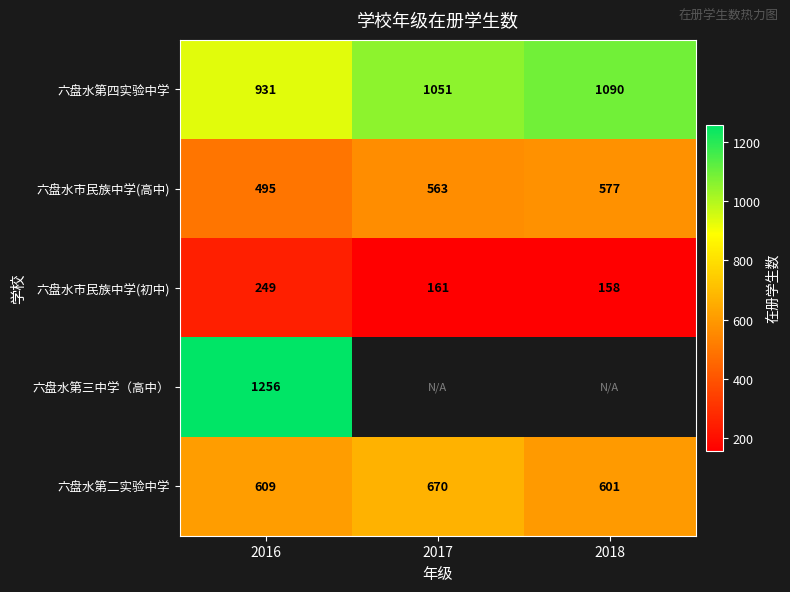

At which category does the chart reach its minimum across all series?

2018